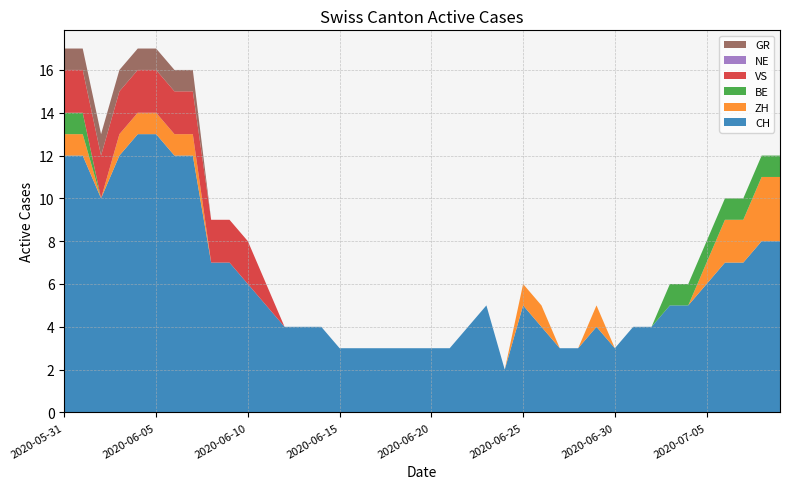

Reading left to right, list all the values displayed in this chart.

CH: 2020-05-31=12	2020-06-01=12	2020-06-02=10	2020-06-03=12	2020-06-04=13	2020-06-05=13	2020-06-06=12	2020-06-07=12	2020-06-08=7	2020-06-09=7	2020-06-10=6	2020-06-11=5	2020-06-12=4	2020-06-13=4	2020-06-14=4	2020-06-15=3	2020-06-16=3	2020-06-17=3	2020-06-18=3	2020-06-19=3	2020-06-20=3	2020-06-21=3	2020-06-22=4	2020-06-23=5	2020-06-24=2	2020-06-25=5	2020-06-26=4	2020-06-27=3	2020-06-28=3	2020-06-29=4	2020-06-30=3	2020-07-01=4	2020-07-02=4	2020-07-03=5	2020-07-04=5	2020-07-05=6	2020-07-06=7	2020-07-07=7	2020-07-08=8	2020-07-09=8
ZH: 2020-05-31=1	2020-06-01=1	2020-06-02=0	2020-06-03=1	2020-06-04=1	2020-06-05=1	2020-06-06=1	2020-06-07=1	2020-06-08=0	2020-06-09=0	2020-06-10=0	2020-06-11=0	2020-06-12=0	2020-06-13=0	2020-06-14=0	2020-06-15=0	2020-06-16=0	2020-06-17=0	2020-06-18=0	2020-06-19=0	2020-06-20=0	2020-06-21=0	2020-06-22=0	2020-06-23=0	2020-06-24=0	2020-06-25=1	2020-06-26=1	2020-06-27=0	2020-06-28=0	2020-06-29=1	2020-06-30=0	2020-07-01=0	2020-07-02=0	2020-07-03=0	2020-07-04=0	2020-07-05=1	2020-07-06=2	2020-07-07=2	2020-07-08=3	2020-07-09=3
BE: 2020-05-31=1	2020-06-01=1	2020-06-02=0	2020-06-03=0	2020-06-04=0	2020-06-05=0	2020-06-06=0	2020-06-07=0	2020-06-08=0	2020-06-09=0	2020-06-10=0	2020-06-11=0	2020-06-12=0	2020-06-13=0	2020-06-14=0	2020-06-15=0	2020-06-16=0	2020-06-17=0	2020-06-18=0	2020-06-19=0	2020-06-20=0	2020-06-21=0	2020-06-22=0	2020-06-23=0	2020-06-24=0	2020-06-25=0	2020-06-26=0	2020-06-27=0	2020-06-28=0	2020-06-29=0	2020-06-30=0	2020-07-01=0	2020-07-02=0	2020-07-03=1	2020-07-04=1	2020-07-05=1	2020-07-06=1	2020-07-07=1	2020-07-08=1	2020-07-09=1
VS: 2020-05-31=2	2020-06-01=2	2020-06-02=2	2020-06-03=2	2020-06-04=2	2020-06-05=2	2020-06-06=2	2020-06-07=2	2020-06-08=2	2020-06-09=2	2020-06-10=2	2020-06-11=1	2020-06-12=0	2020-06-13=0	2020-06-14=0	2020-06-15=0	2020-06-16=0	2020-06-17=0	2020-06-18=0	2020-06-19=0	2020-06-20=0	2020-06-21=0	2020-06-22=0	2020-06-23=0	2020-06-24=0	2020-06-25=0	2020-06-26=0	2020-06-27=0	2020-06-28=0	2020-06-29=0	2020-06-30=0	2020-07-01=0	2020-07-02=0	2020-07-03=0	2020-07-04=0	2020-07-05=0	2020-07-06=0	2020-07-07=0	2020-07-08=0	2020-07-09=0
NE: 2020-05-31=0	2020-06-01=0	2020-06-02=0	2020-06-03=0	2020-06-04=0	2020-06-05=0	2020-06-06=0	2020-06-07=0	2020-06-08=0	2020-06-09=0	2020-06-10=0	2020-06-11=0	2020-06-12=0	2020-06-13=0	2020-06-14=0	2020-06-15=0	2020-06-16=0	2020-06-17=0	2020-06-18=0	2020-06-19=0	2020-06-20=0	2020-06-21=0	2020-06-22=0	2020-06-23=0	2020-06-24=0	2020-06-25=0	2020-06-26=0	2020-06-27=0	2020-06-28=0	2020-06-29=0	2020-06-30=0	2020-07-01=0	2020-07-02=0	2020-07-03=0	2020-07-04=0	2020-07-05=0	2020-07-06=0	2020-07-07=0	2020-07-08=0	2020-07-09=0
GR: 2020-05-31=1	2020-06-01=1	2020-06-02=1	2020-06-03=1	2020-06-04=1	2020-06-05=1	2020-06-06=1	2020-06-07=1	2020-06-08=0	2020-06-09=0	2020-06-10=0	2020-06-11=0	2020-06-12=0	2020-06-13=0	2020-06-14=0	2020-06-15=0	2020-06-16=0	2020-06-17=0	2020-06-18=0	2020-06-19=0	2020-06-20=0	2020-06-21=0	2020-06-22=0	2020-06-23=0	2020-06-24=0	2020-06-25=0	2020-06-26=0	2020-06-27=0	2020-06-28=0	2020-06-29=0	2020-06-30=0	2020-07-01=0	2020-07-02=0	2020-07-03=0	2020-07-04=0	2020-07-05=0	2020-07-06=0	2020-07-07=0	2020-07-08=0	2020-07-09=0